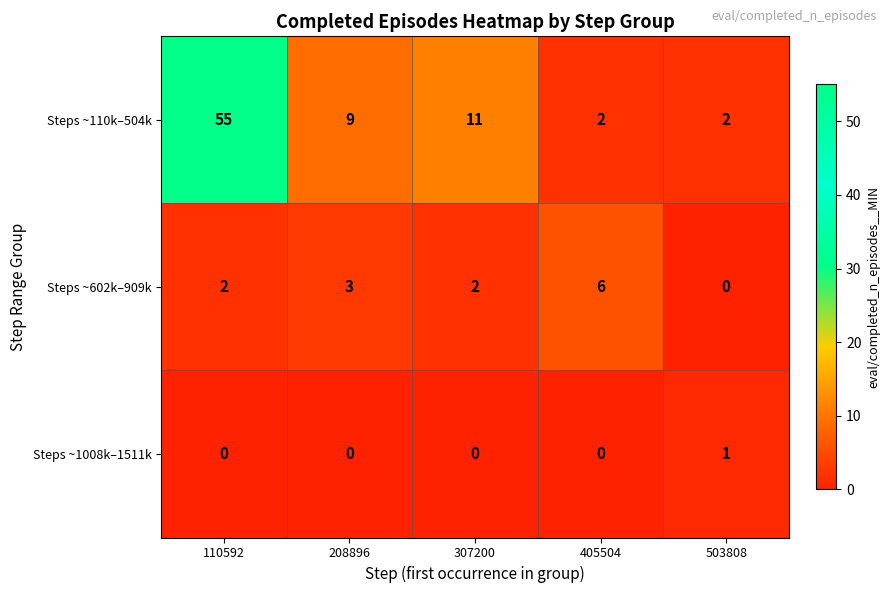

What is the sum of all Steps ~110k–504k values?

79